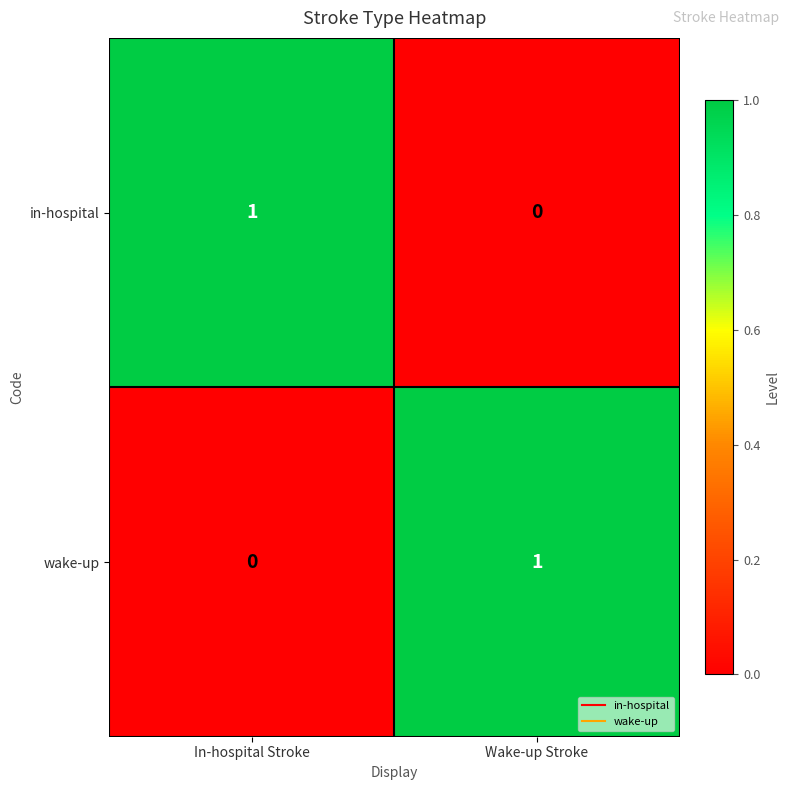

Is the value of in-hospital at In-hospital Stroke greater than the value of wake-up at In-hospital Stroke?

Yes